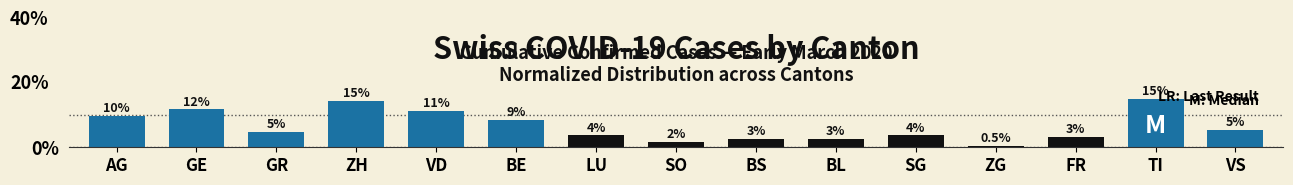

How many bars are there in total?

15